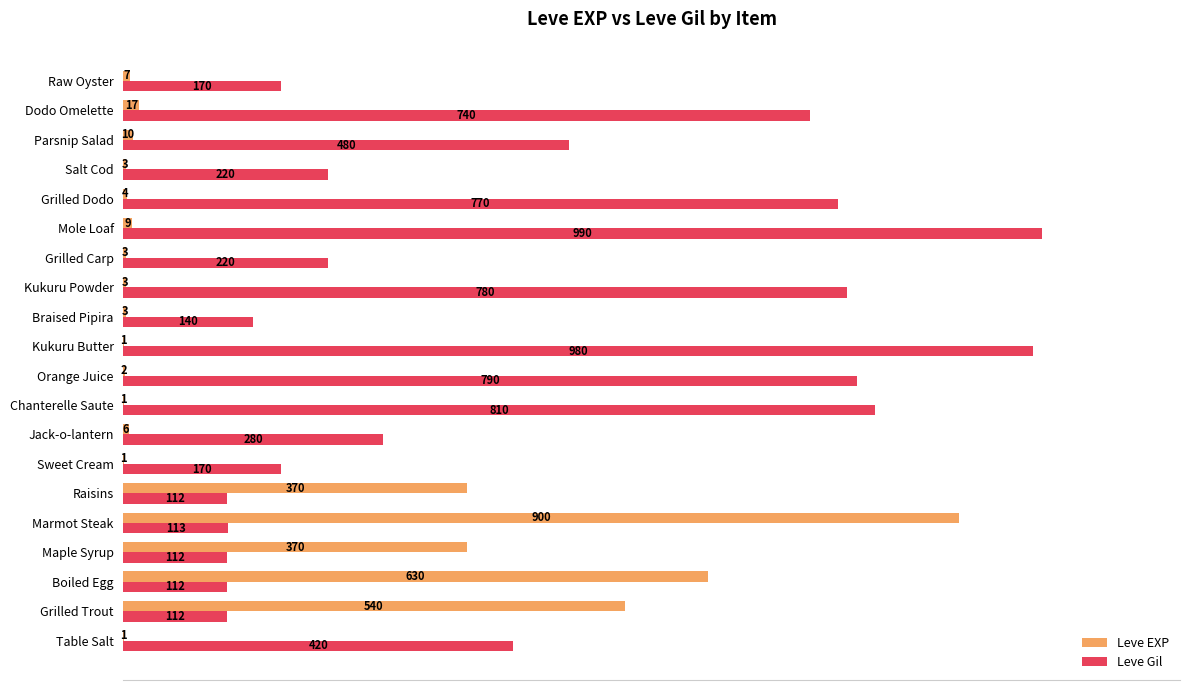

What are all the series names shown in the legend?

Leve EXP, Leve Gil